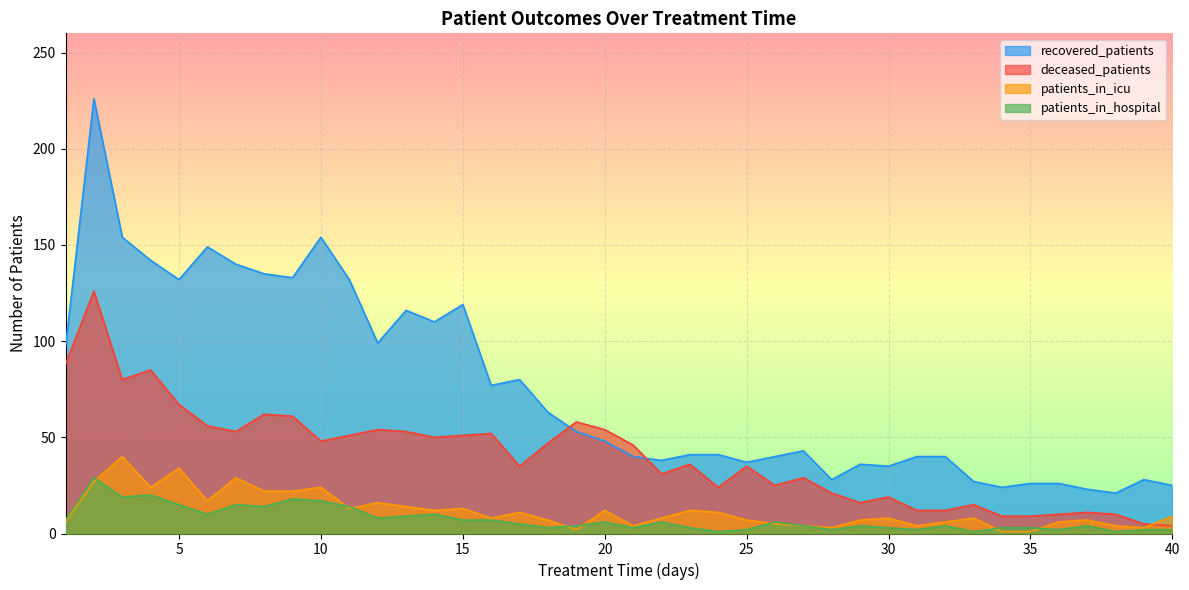

Reading left to right, list all the values displayed in this chart.

recovered_patients: 97	226	154	142	132	149	140	135	133	154	132	99	116	110	119	77	80	63	53	48	40	38	41	41	37	40	43	28	36	35	40	40	27	24	26	26	23	21	28	25
deceased_patients: 88	126	80	85	67	56	53	62	61	48	51	54	53	50	51	52	35	47	58	54	46	31	36	24	35	25	29	21	16	19	12	12	15	9	9	10	11	10	5	4
patients_in_icu: 6	27	40	24	34	17	29	22	22	24	13	16	14	12	13	8	11	7	2	12	4	8	12	11	7	5	4	3	7	8	4	6	8	1	1	6	7	4	3	9
patients_in_hospital: 7	29	19	20	15	10	15	14	18	17	14	8	9	10	7	7	5	3	4	6	3	6	3	1	2	6	4	2	4	3	2	4	1	3	3	2	4	1	2	2